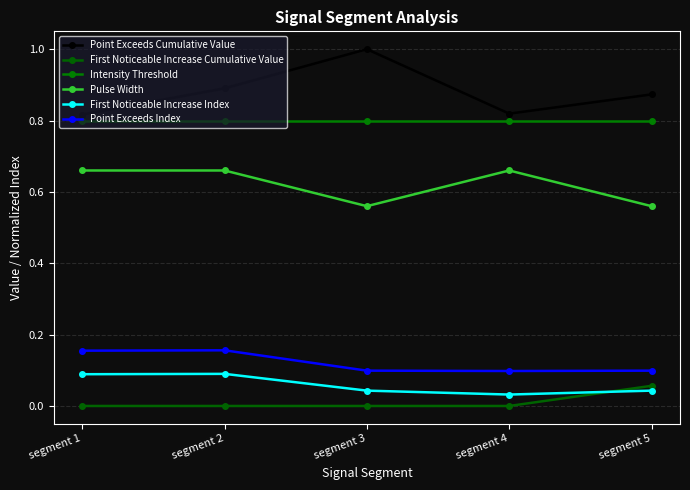

How many lines are shown in the chart?

6